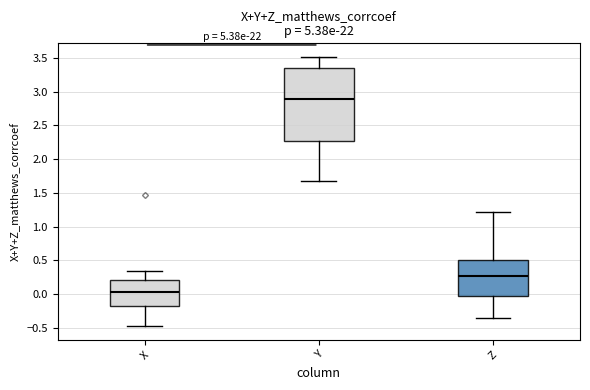

Where does the upper whisker of the box for Z end on the y-axis? The values are not printed on the chart, so give them approximately, as read against the axis.

1.20